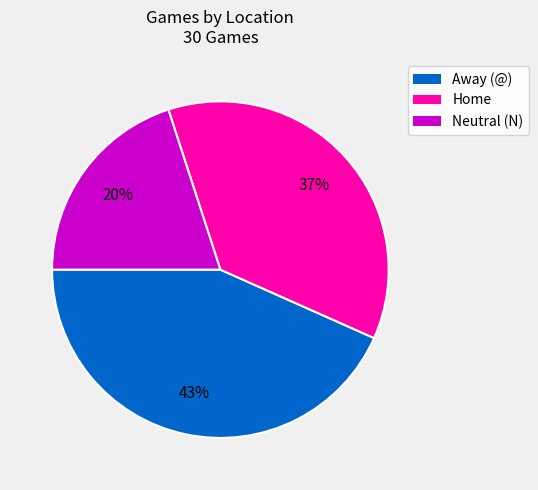

How many segments does this pie chart have?

3